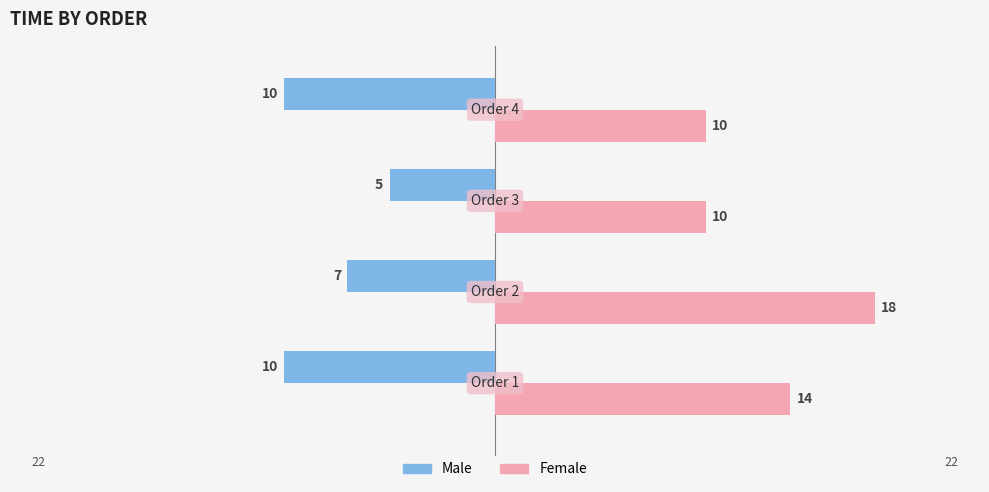

Rank the series by their average value, from highest to lowest.

Female, Male